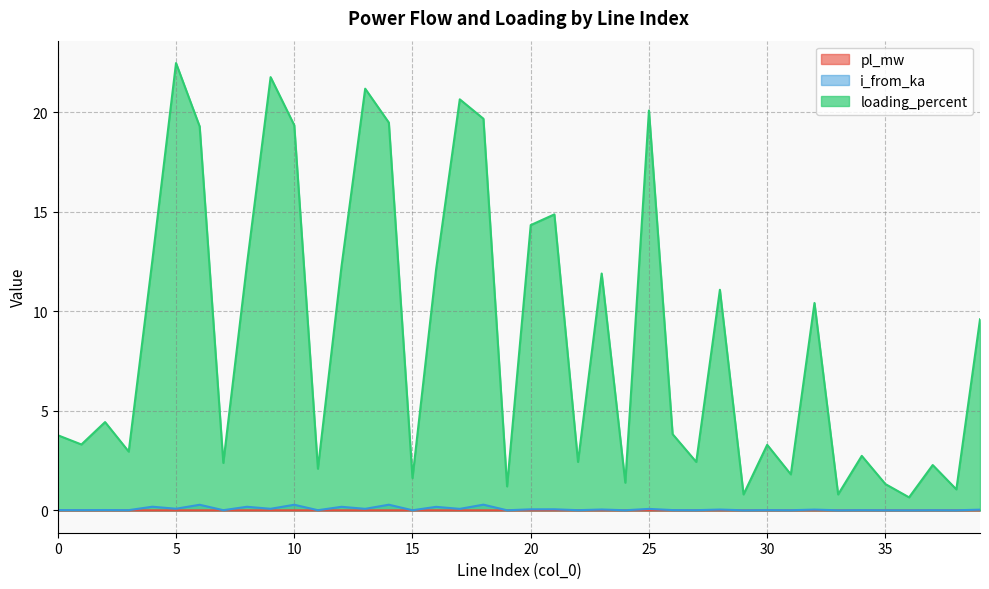

Is it true that loading_percent equals 19.3 at 10?

True